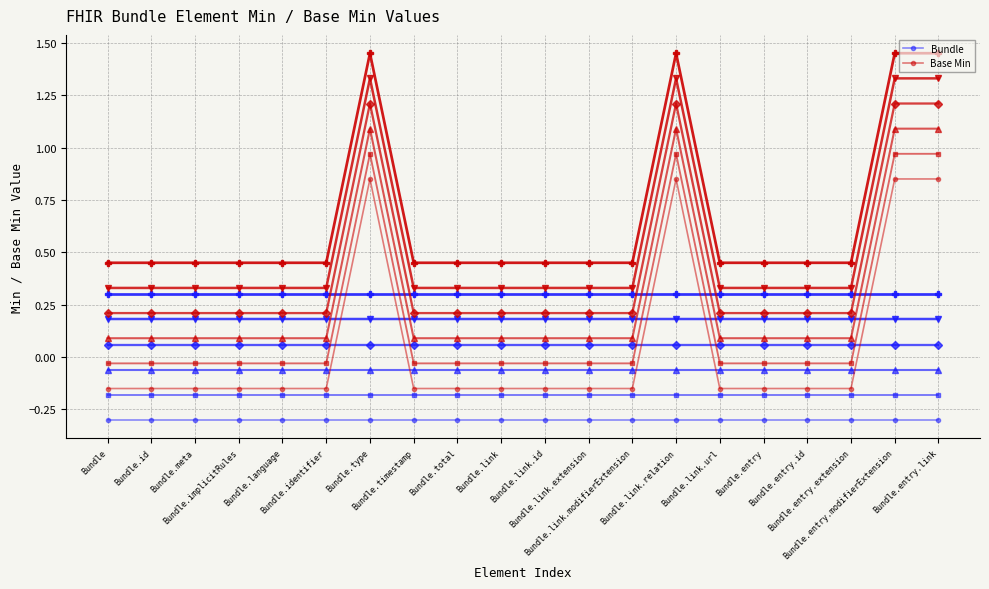

At which category is the sum across all series the highest?

Bundle.type